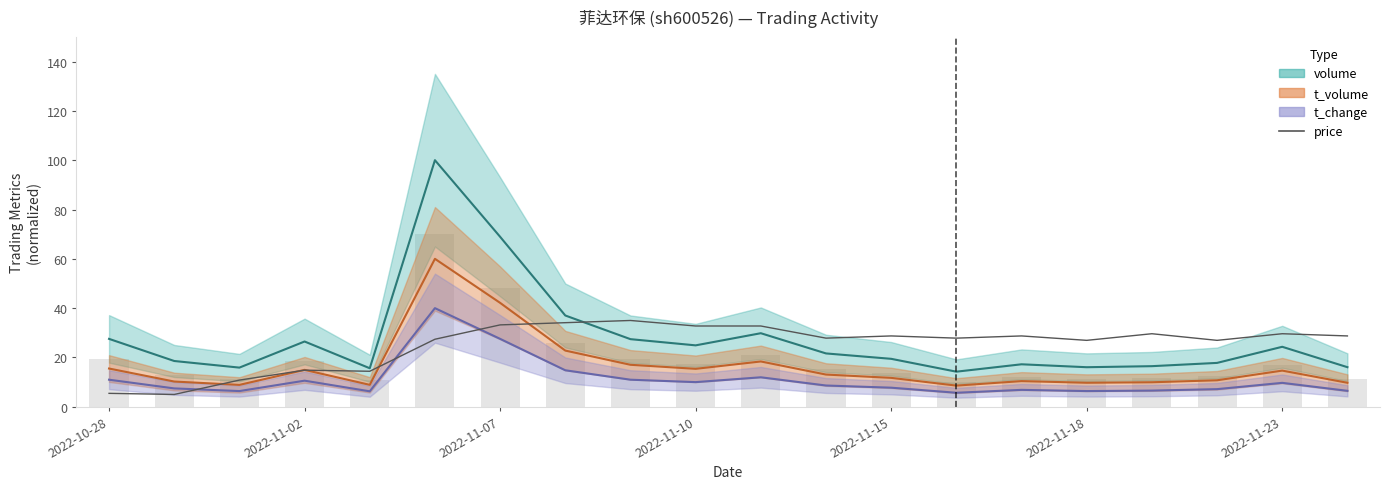

What is the sum of the values at 2022-11-02 and 14?

33.7